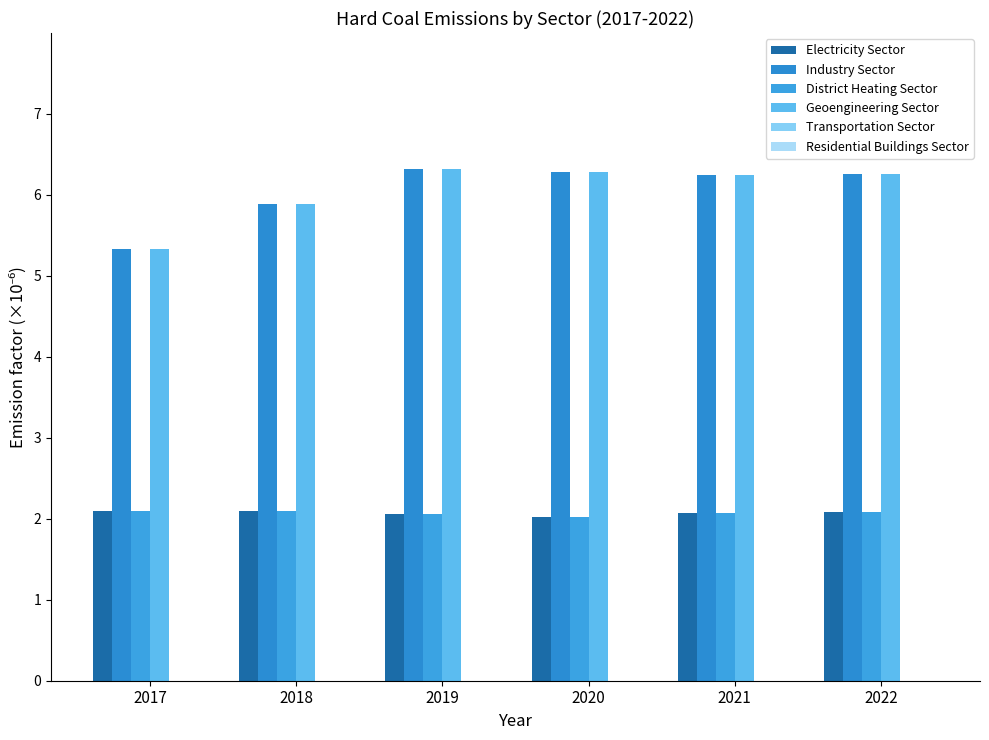

Does the chart contain any negative values?

No